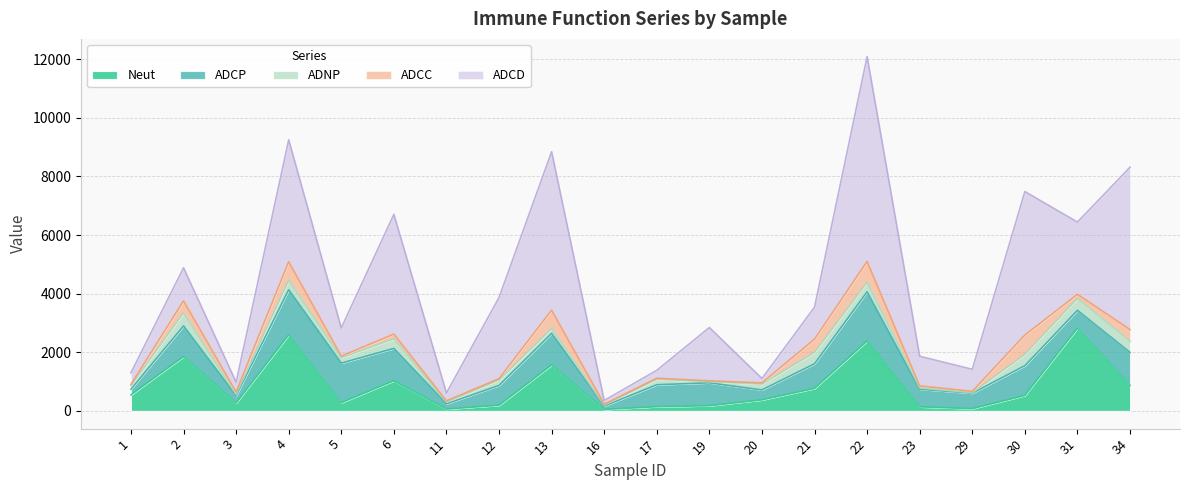

At which label does ADCC first exceed 77?

2